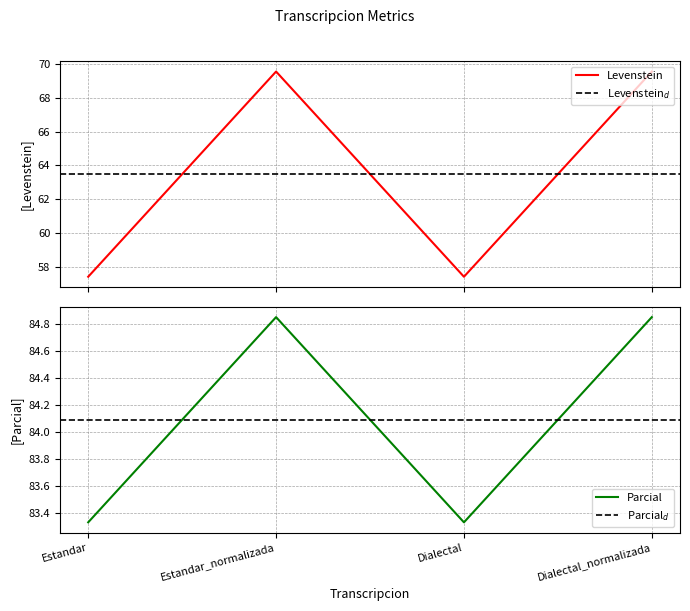

Rank the series by their maximum value, from highest to lowest.

Parcial, Levenstein